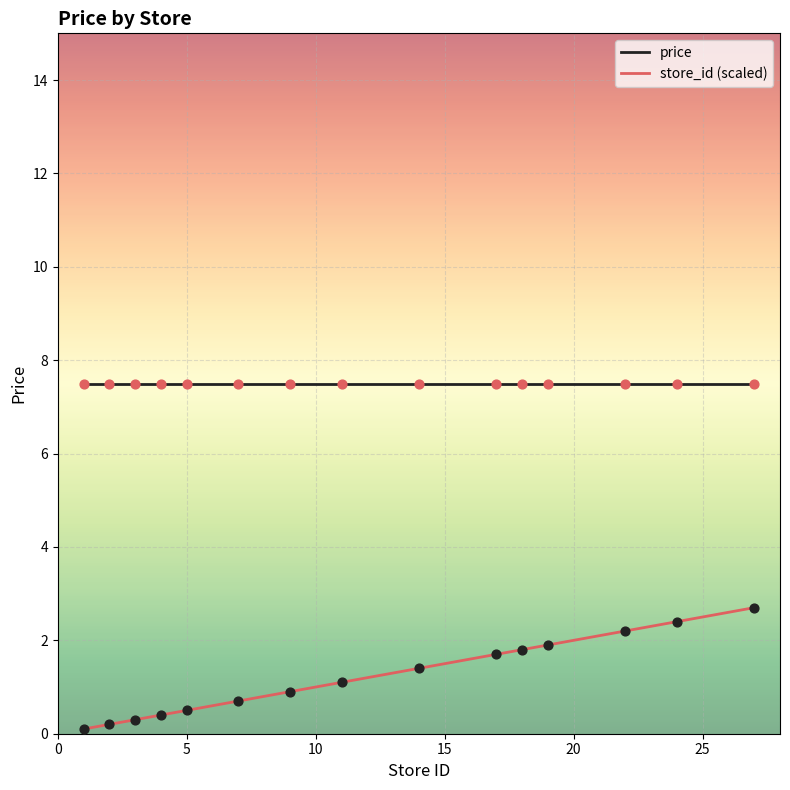

What is the highest value of the price series?

7.5